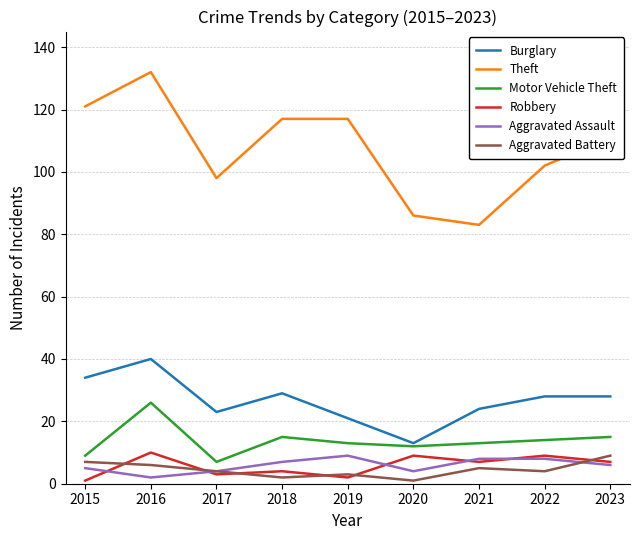

The Robbery series shows 17 at 2016. True or false?

False